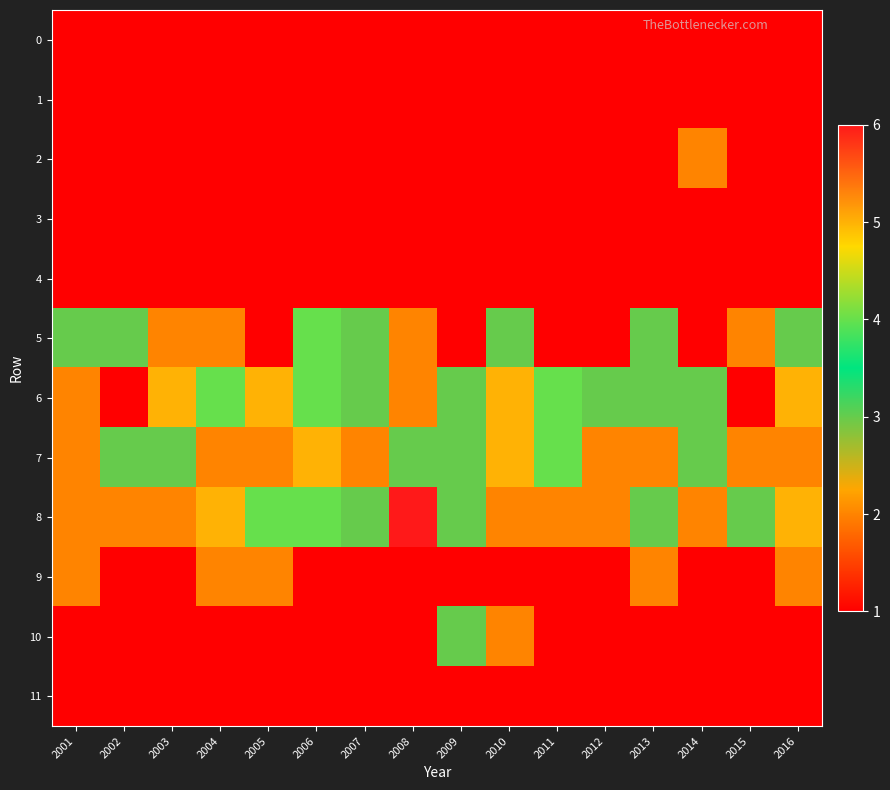

Which has a higher value, 2010 or 2013?

2010